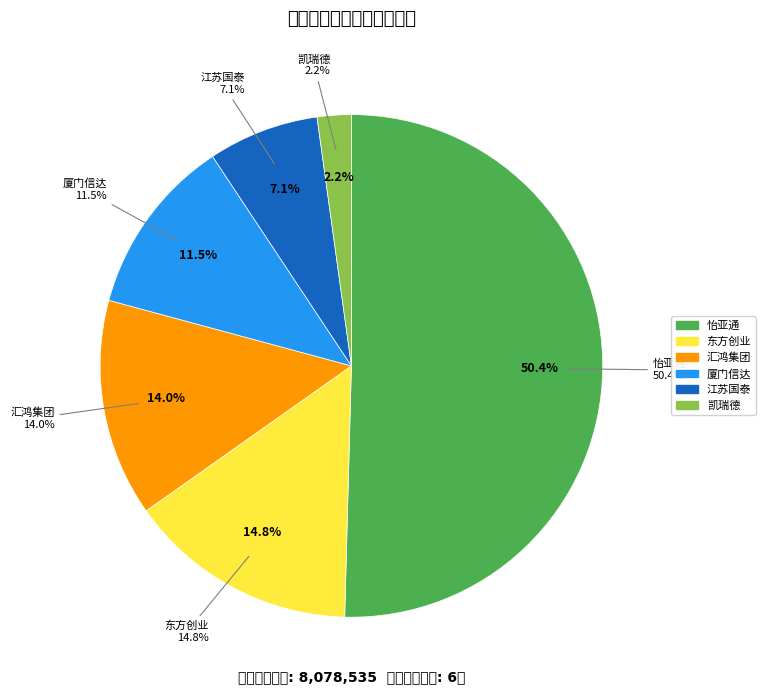

What is the largest slice in the pie chart?

怡亚通